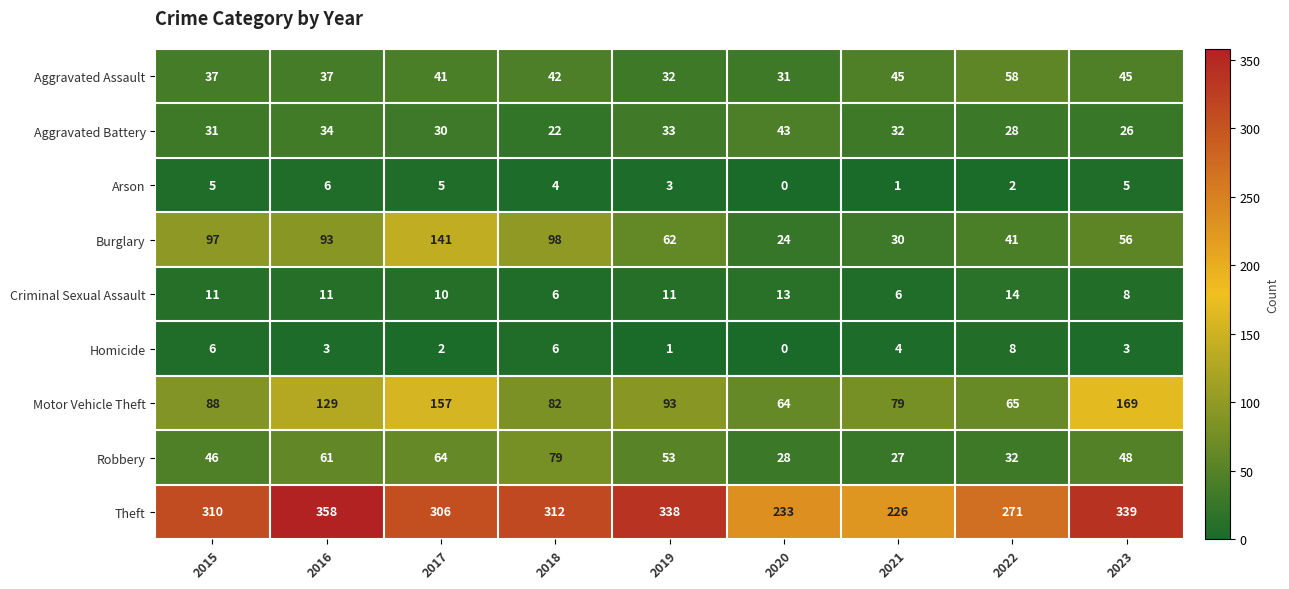

What is the average value of the Aggravated Battery series?

31